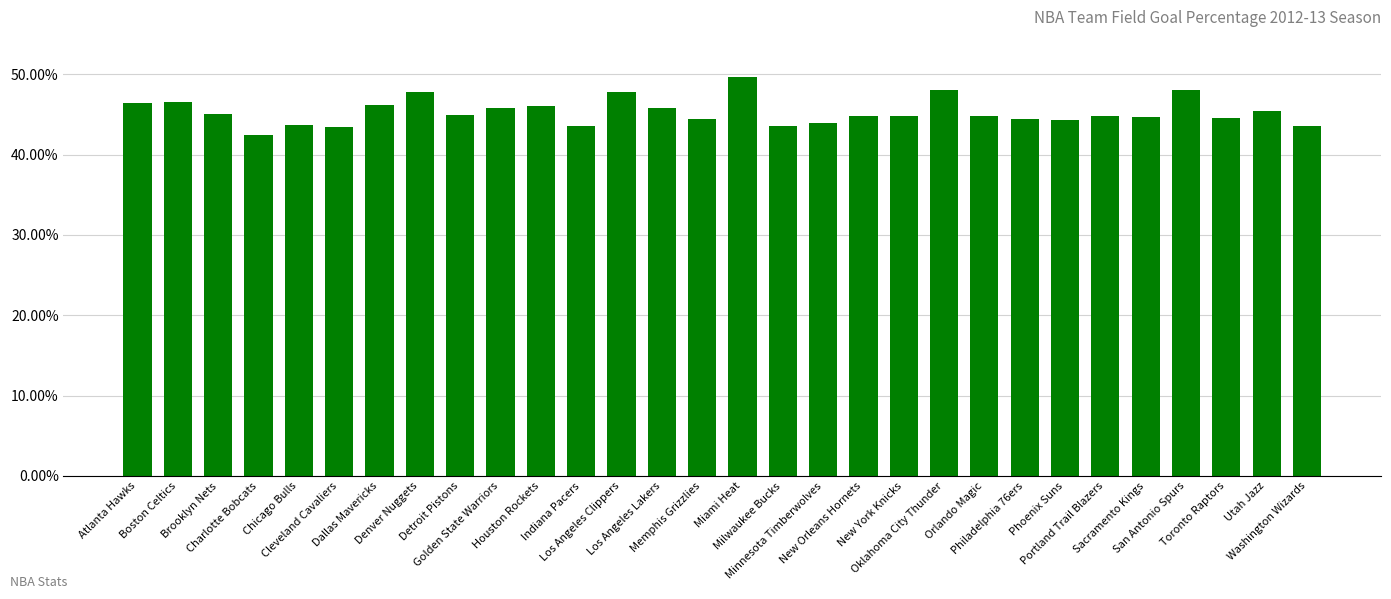

Between Utah Jazz and New Orleans Hornets, which is larger?

Utah Jazz